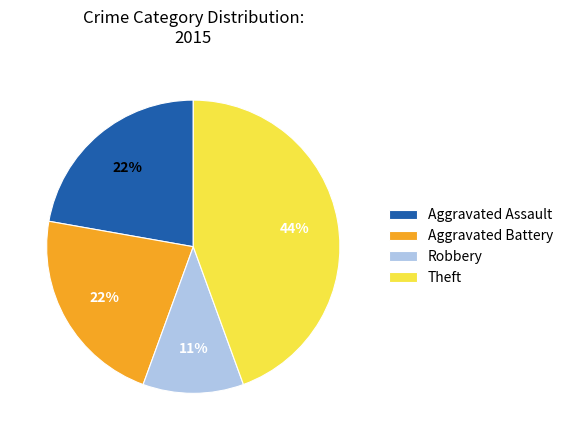

Does Robbery represent more than half of the total?

No